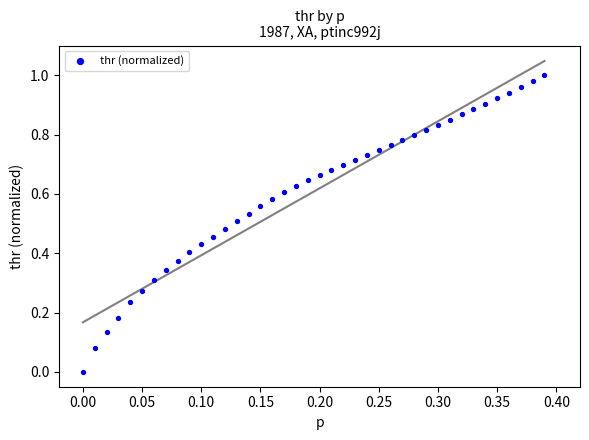

How many points are shown in the scatter plot?

40